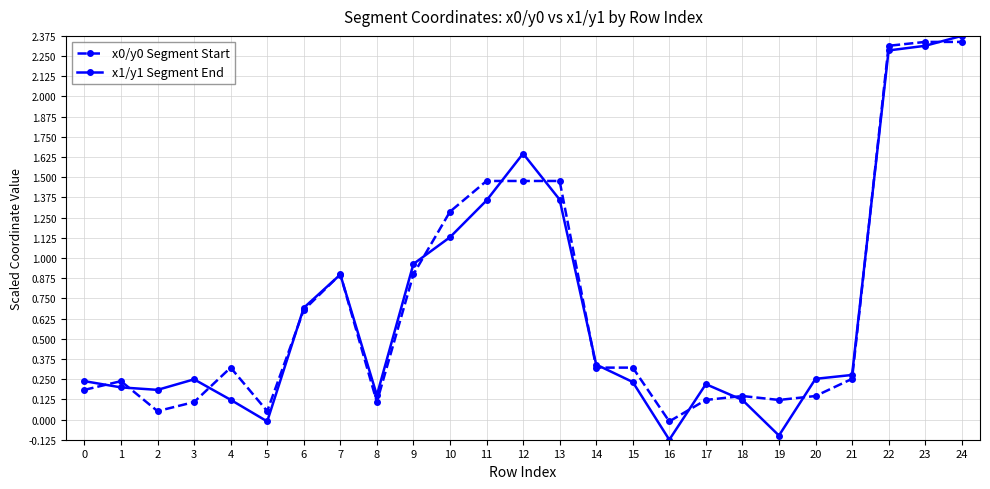

True or false: x1/y1 Segment End has more than 2 points higher than both neighbors.

True